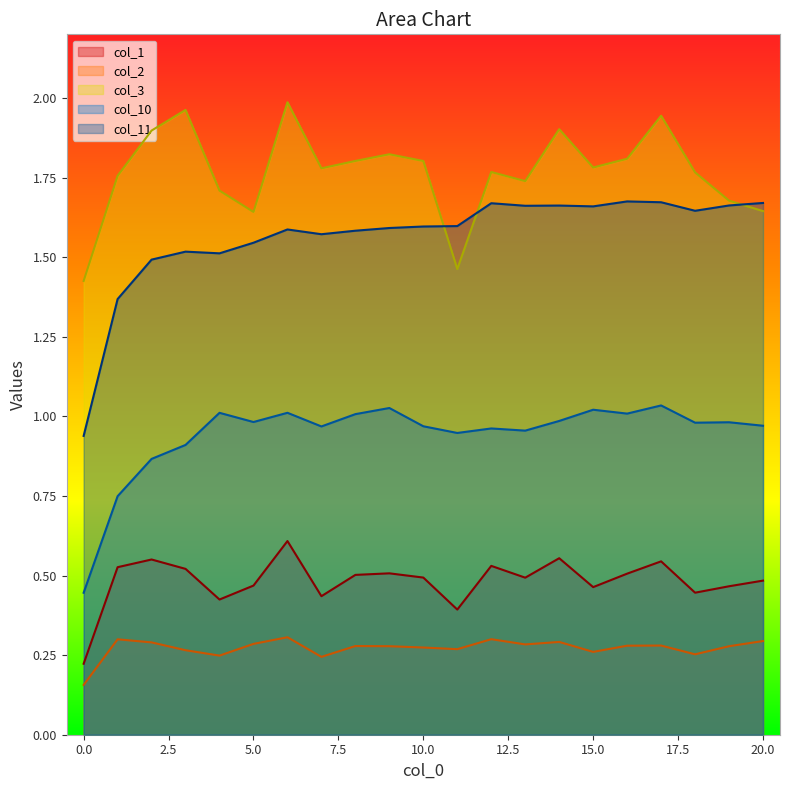

What is the minimum value for col_2?

0.2